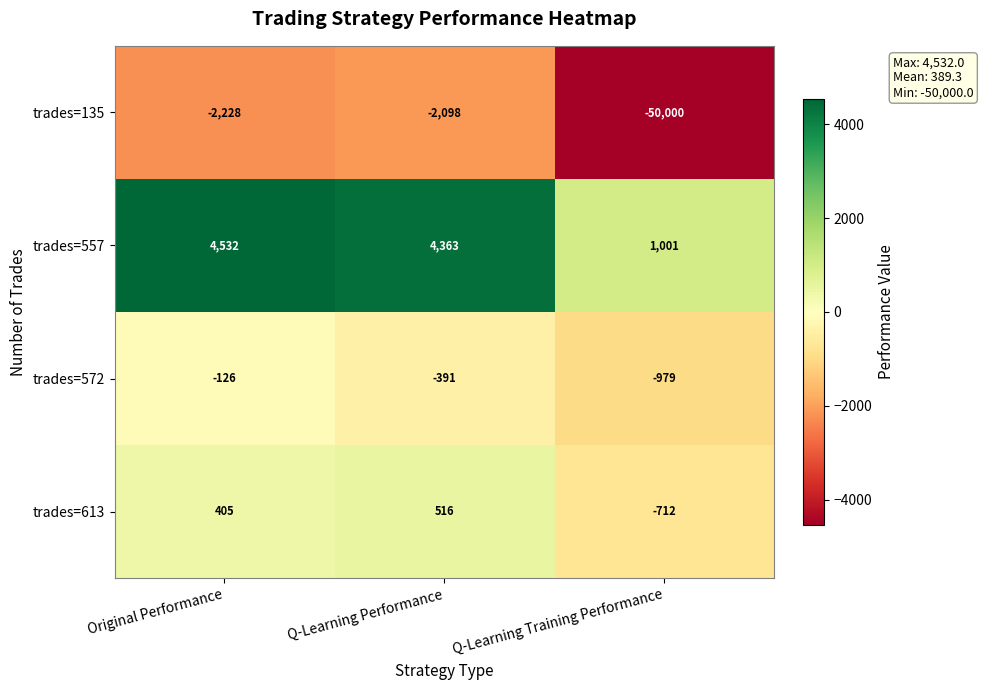

True or false: trades=135 has a value of -3119 at Original Performance.

False